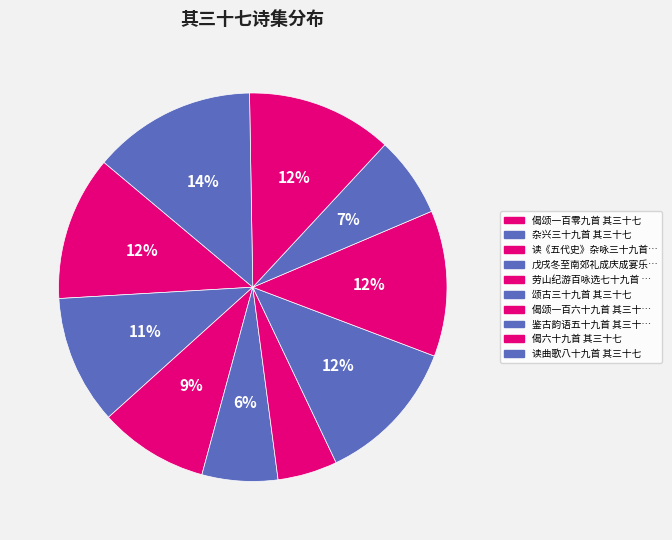

How many segments does this pie chart have?

10